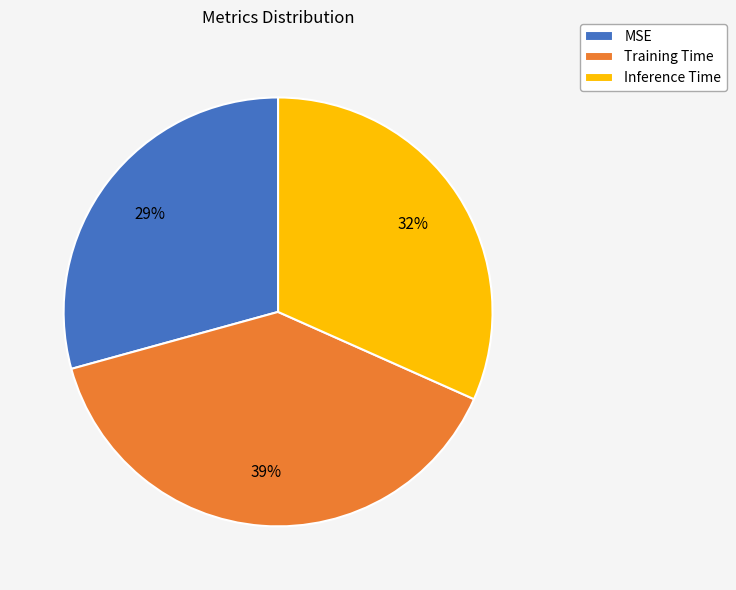

Is Inference Time the majority of the pie?

No